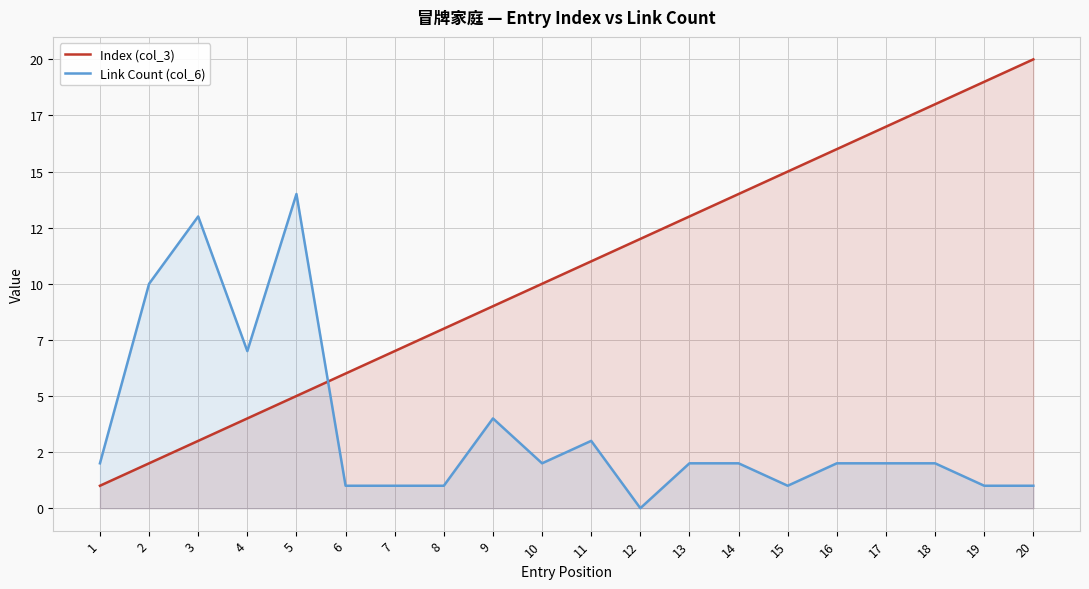

Reading left to right, list all the values displayed in this chart.

Index (col_3): 1=1	2=2	3=3	4=4	5=5	6=6	7=7	8=8	9=9	10=10	11=11	12=12	13=13	14=14	15=15	16=16	17=17	18=18	19=19	20=20
Link Count (col_6): 1=2	2=10	3=13	4=7	5=14	6=1	7=1	8=1	9=4	10=2	11=3	12=0	13=2	14=2	15=1	16=2	17=2	18=2	19=1	20=1